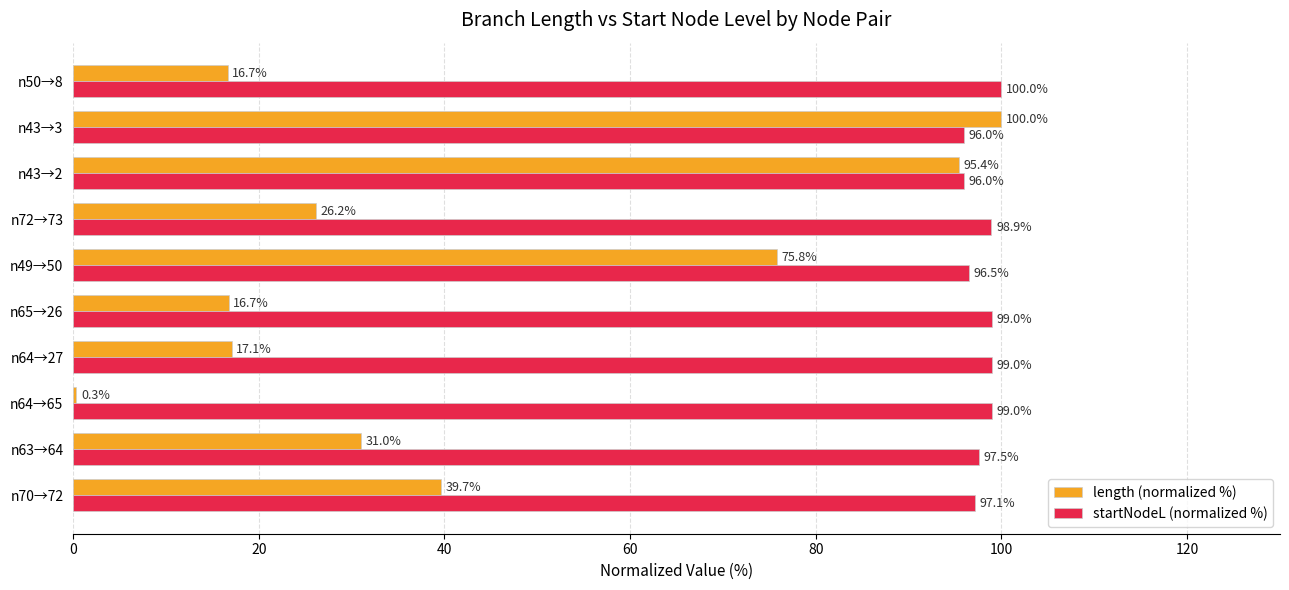

What is the average value of the startNodeL (normalized %) series?

97.9